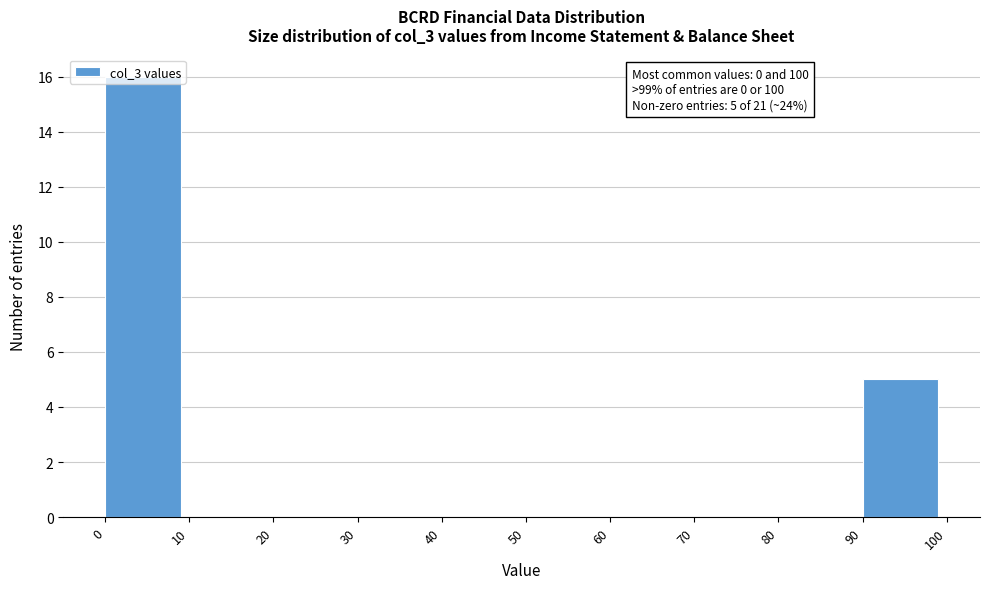

Over which range of the x-axis is the bar tallest?

0 to 10